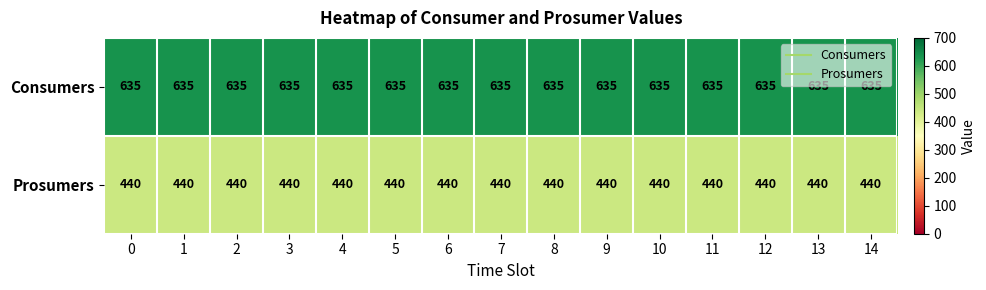

How many categories are shown in the chart?

15